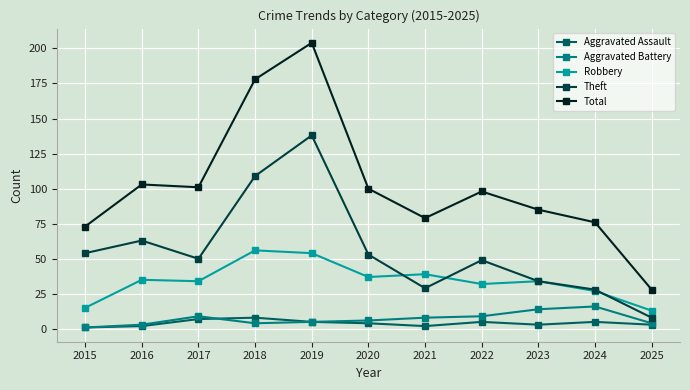

Is this an area chart (filled region under the line)?

No